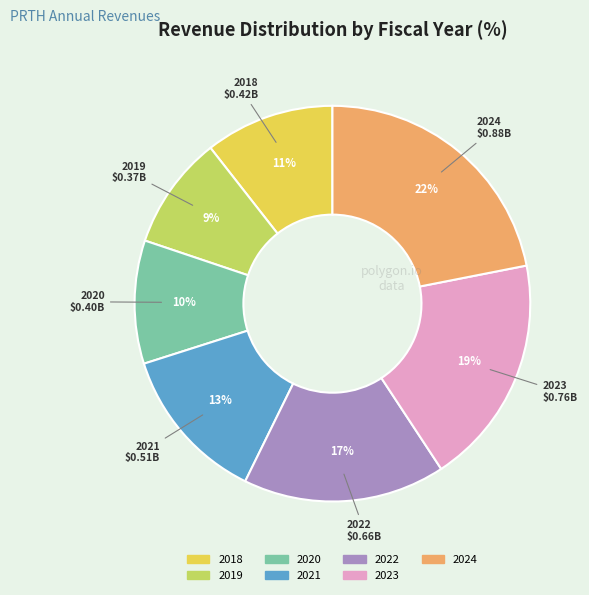

Is 2021 the majority of the pie?

No